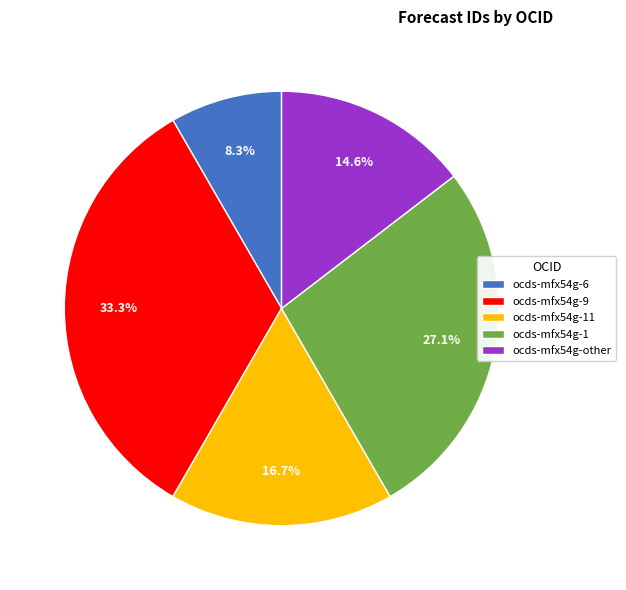

How many segments does this pie chart have?

5